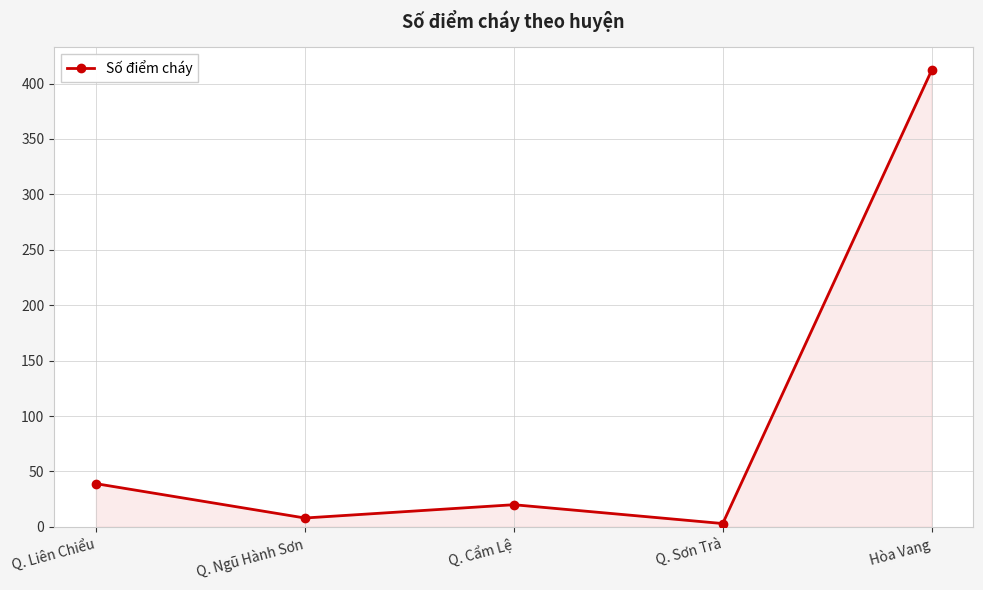

Which label corresponds to the largest value in the chart?

Hòa Vang